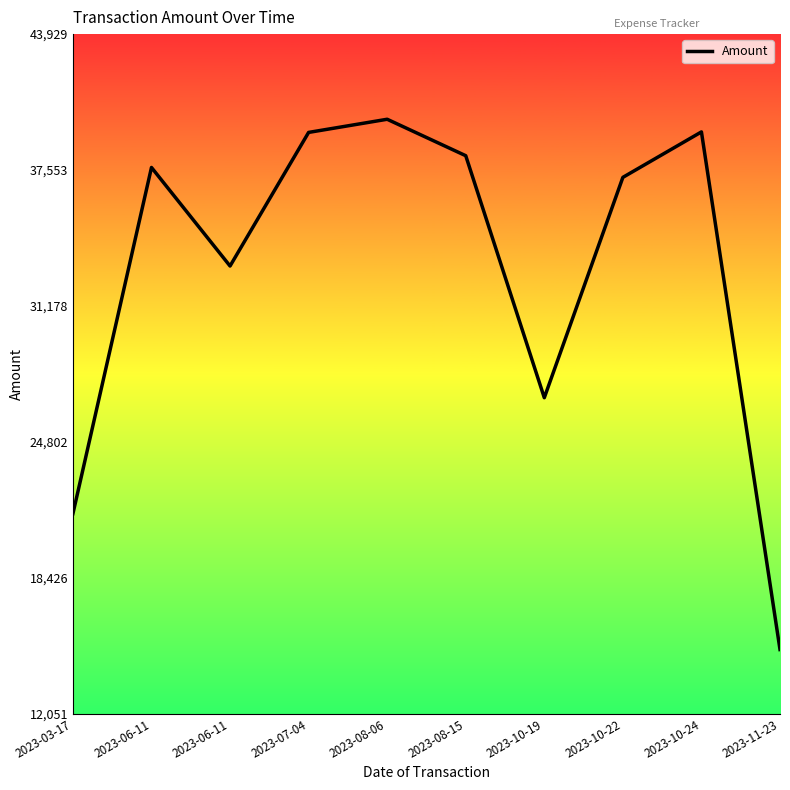

Reading right to left, extract all data points from this chart.

15064	39343	37211	26875	38226	39936	39319	33052	37674	21436